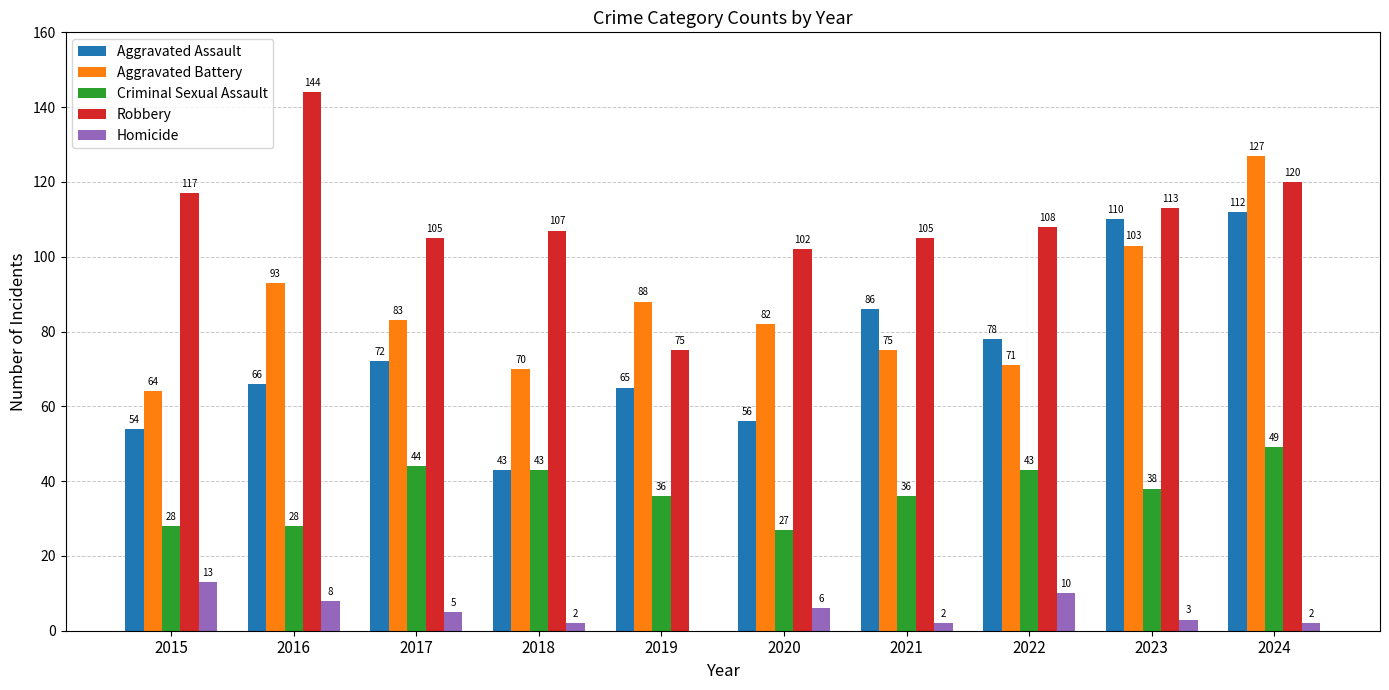

Is the value of Aggravated Battery at 2023 greater than the value of Aggravated Assault at 2022?

Yes